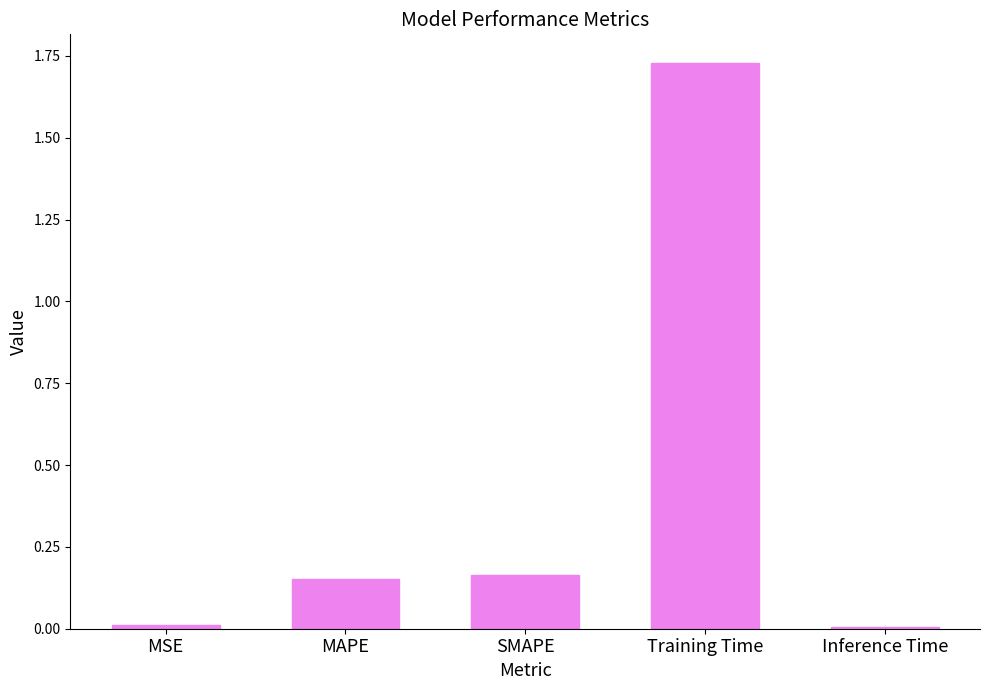

Which label corresponds to the largest value in the chart?

Training Time